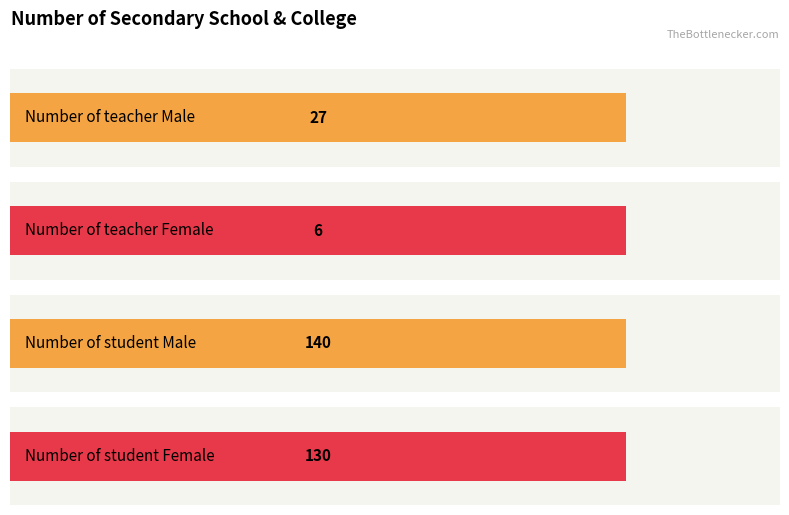

Reading left to right, list all the values displayed in this chart.

Number of teacher Male: 0	0	27	0	0
Number of teacher Female: 0	0	6	0	0
Number of student Male: 0	0	140	0	0
Number of student Female: 0	0	130	0	0